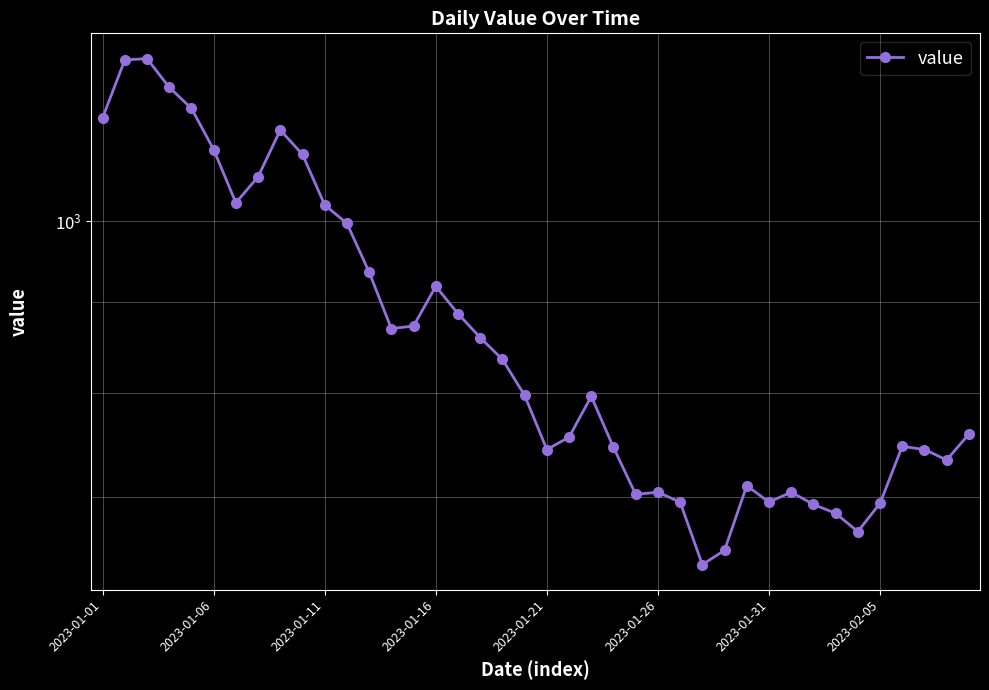

Is this an area chart (filled region under the line)?

No